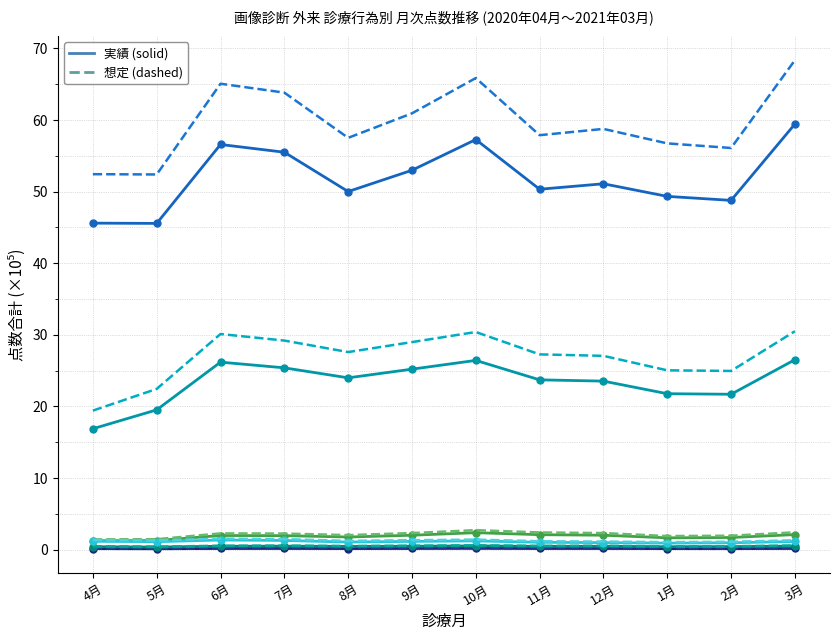

What is the greatest value displayed?

68.4